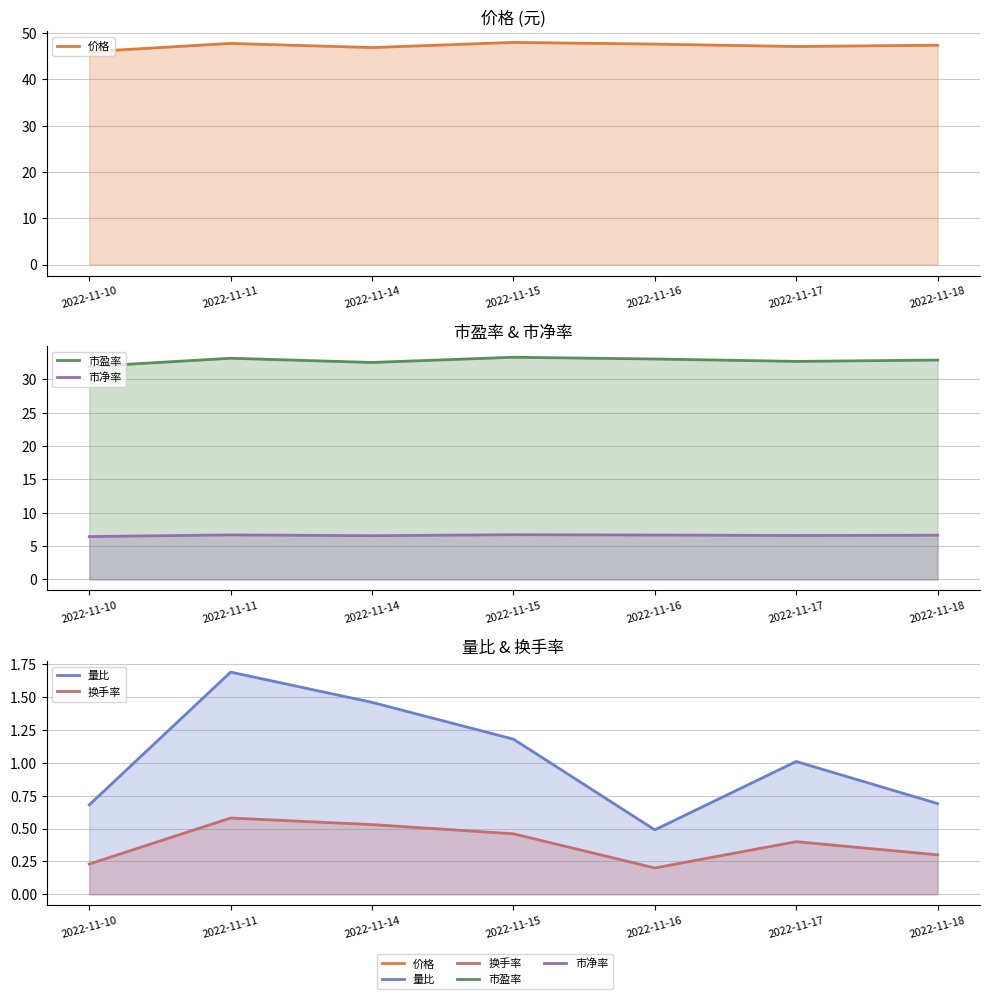

What value does the 换手率 series have at 2022-11-16?

0.2